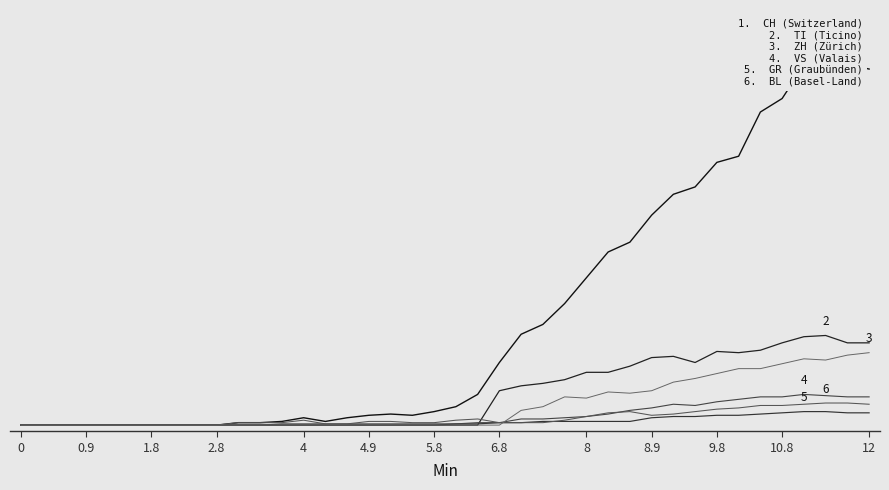

True or false: BL has more than 0 points higher than both neighbors.

True